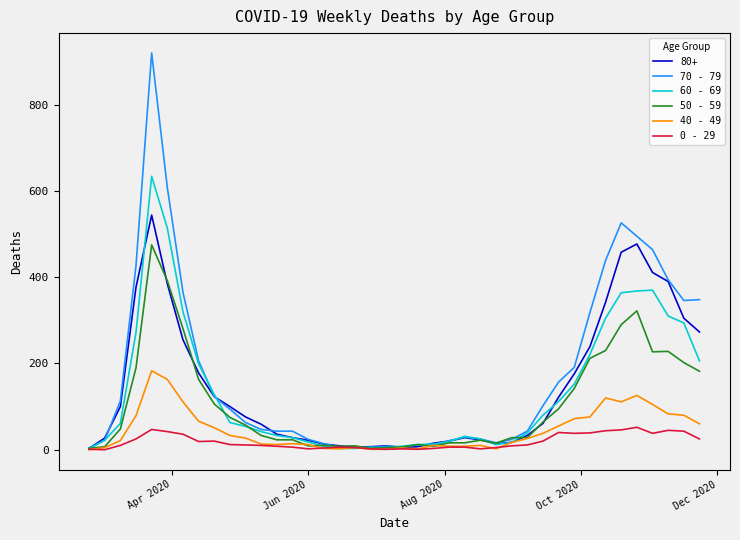

Which series has the widest spread of values?

70 - 79